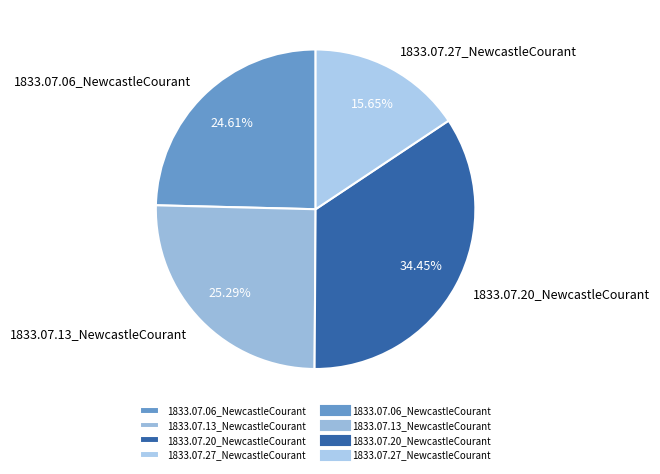

What percentage is the 1833.07.27_NewcastleCourant slice, to the nearest percent?

16%